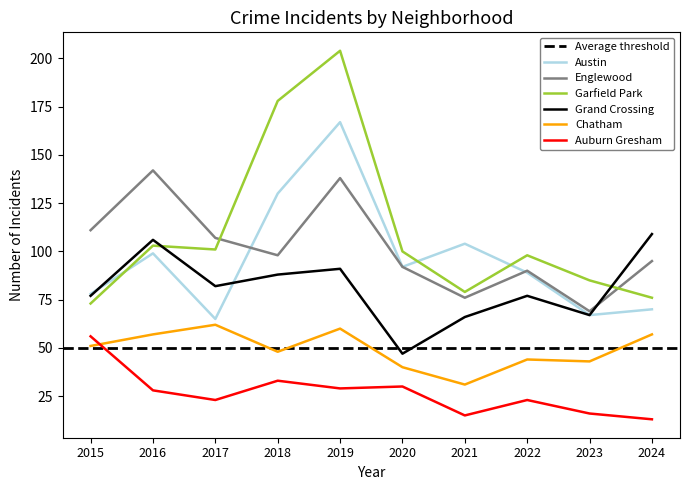

What is the approximate value of Chatham at 2018, to the nearest 5?

50